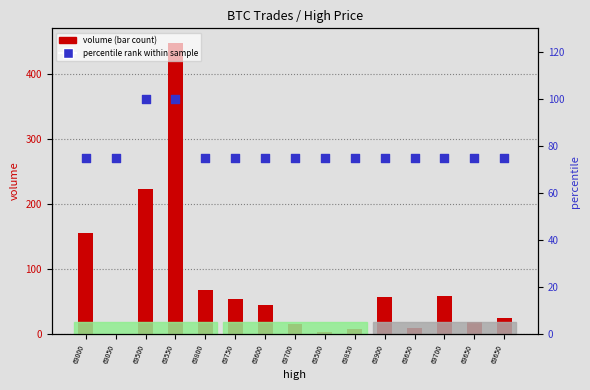

Which series has the largest total across all categories?

volume (bar count)